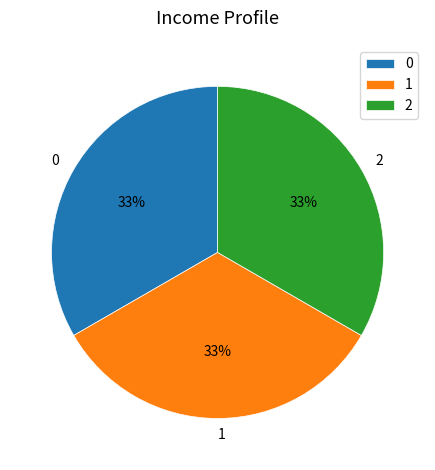

To the nearest percent, what portion does 1 represent?

33%